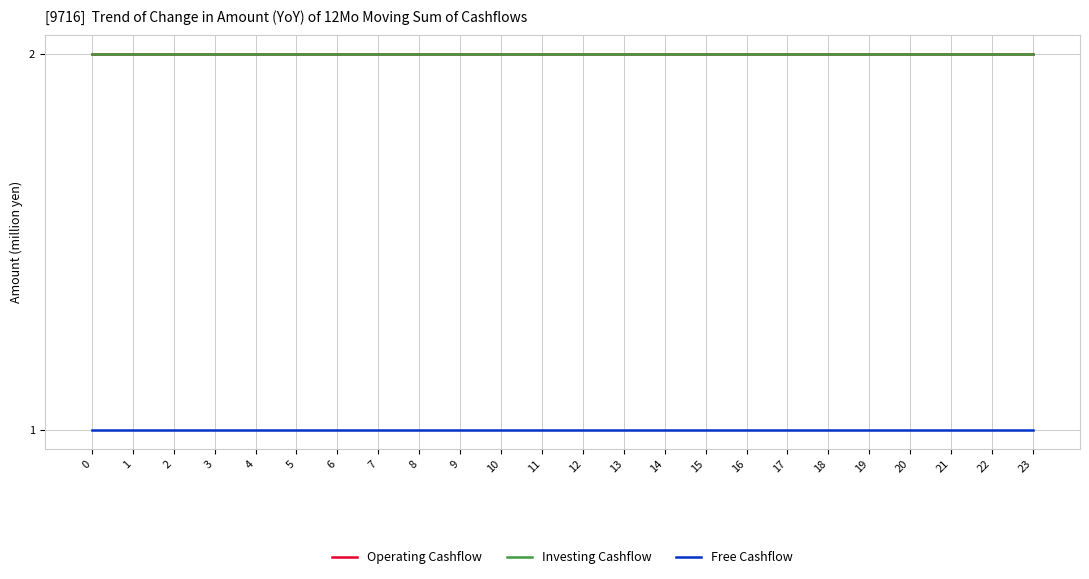

Which series has the largest range (max minus min)?

Operating Cashflow